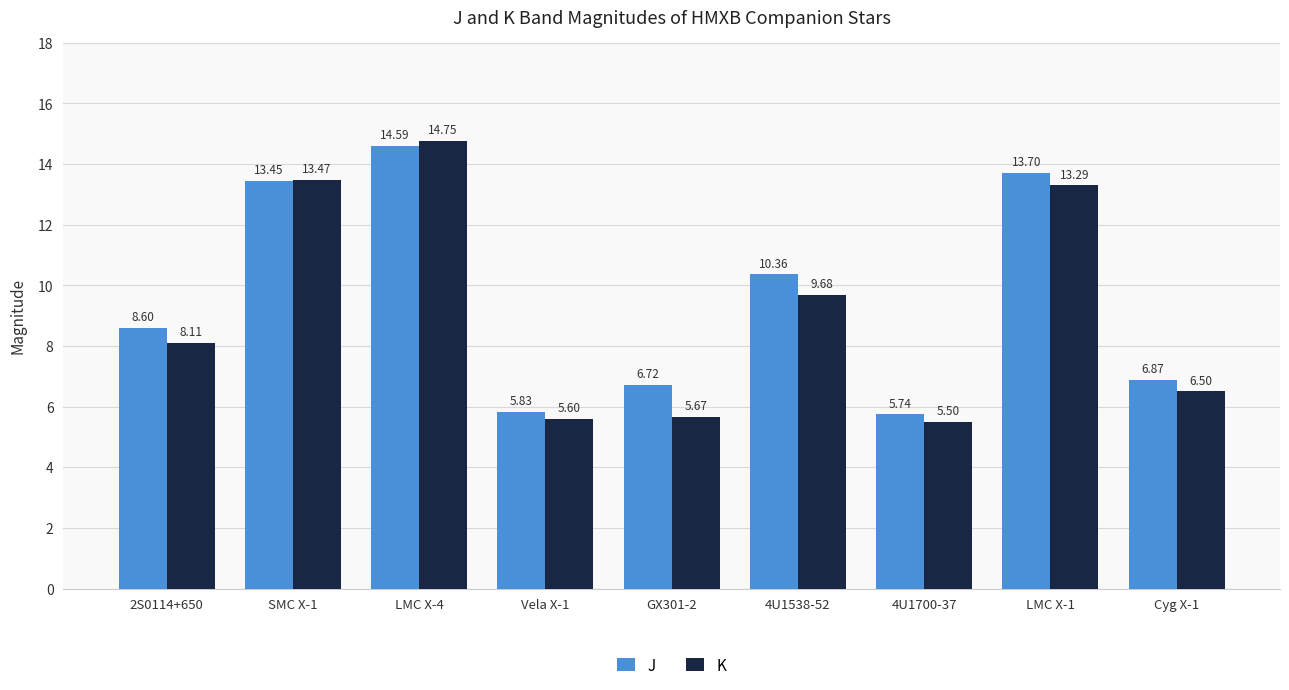

Which series has the largest range (max minus min)?

K